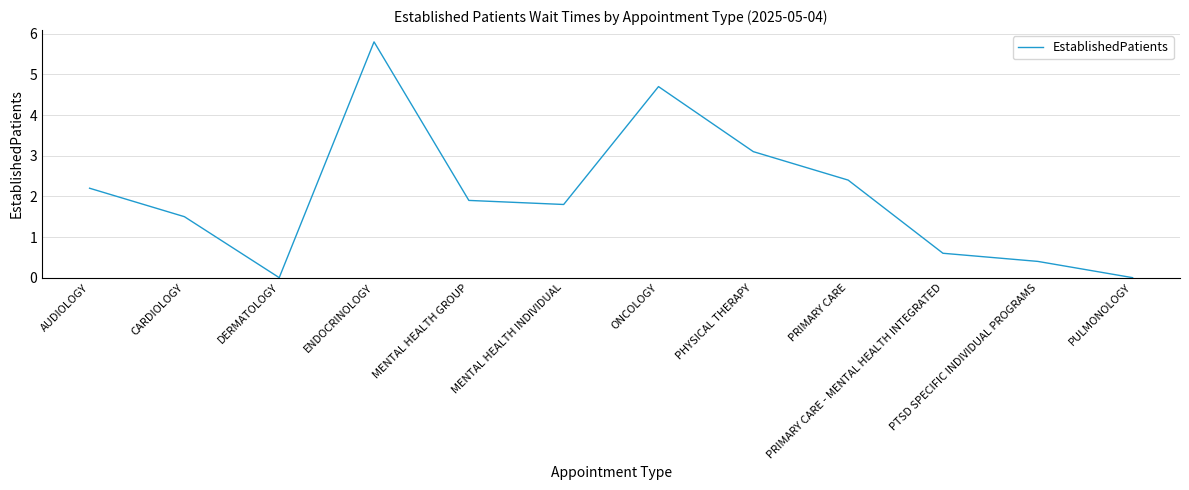

Reading left to right, extract all data points from this chart.

2.2	1.5	0.0	5.8	1.9	1.8	4.7	3.1	2.4	0.6	0.4	0.0